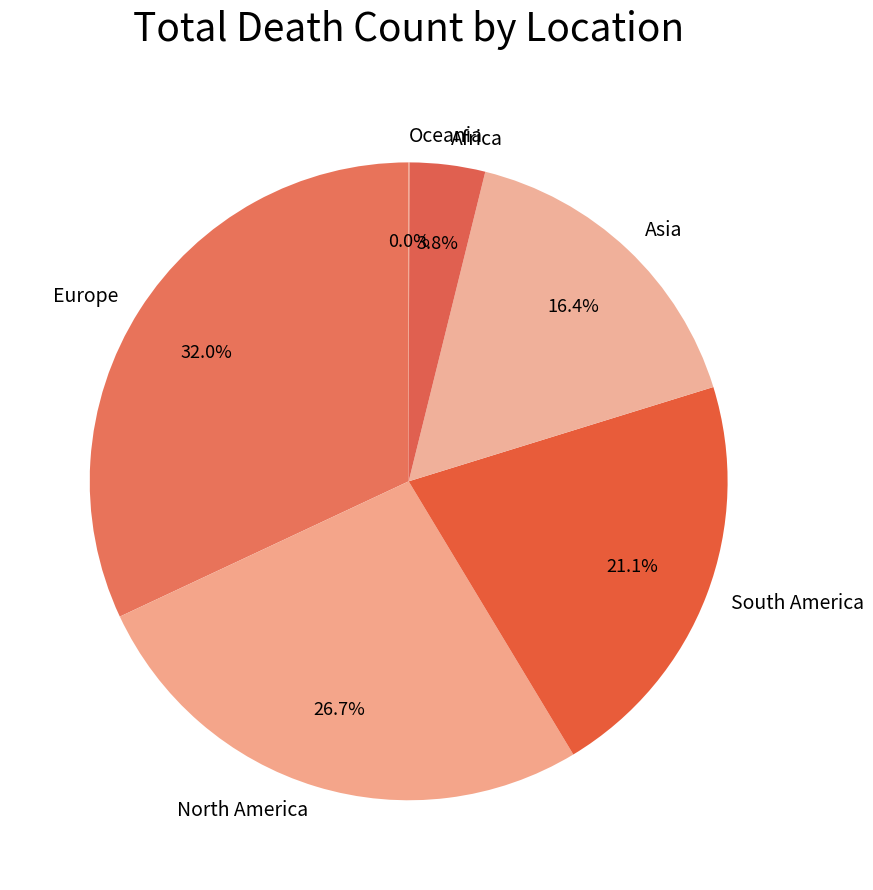

Which category has the biggest portion of the pie?

Europe